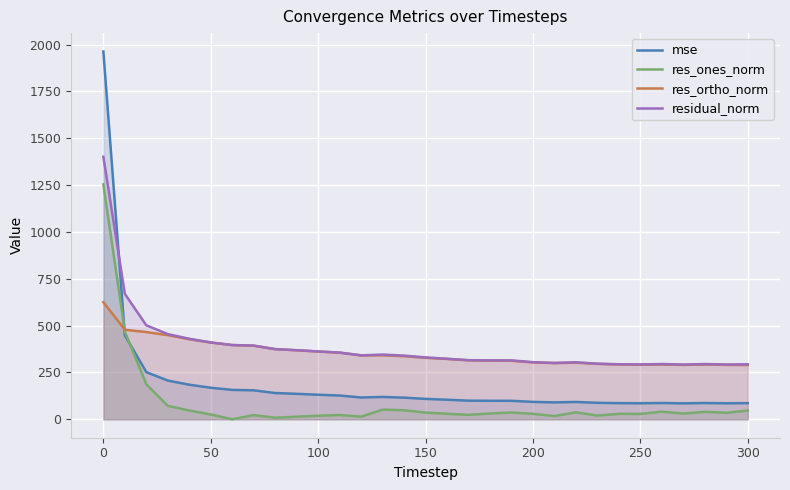

What is the difference between the highest and lowest values at 300?

246.8